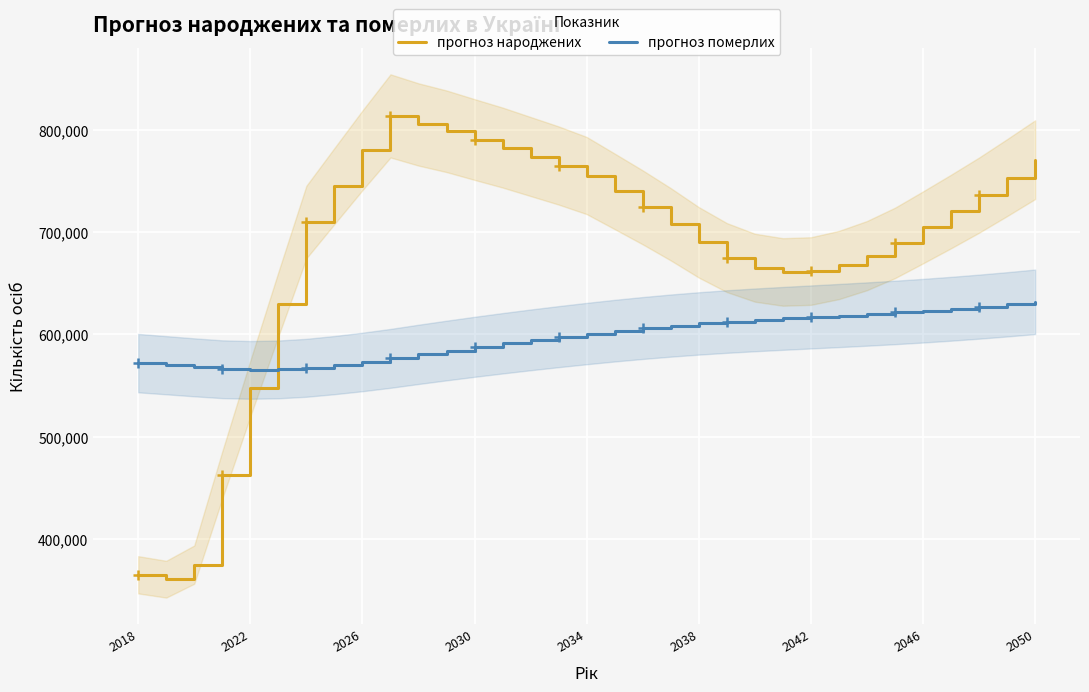

Which series has the largest total across all categories?

прогноз народжених